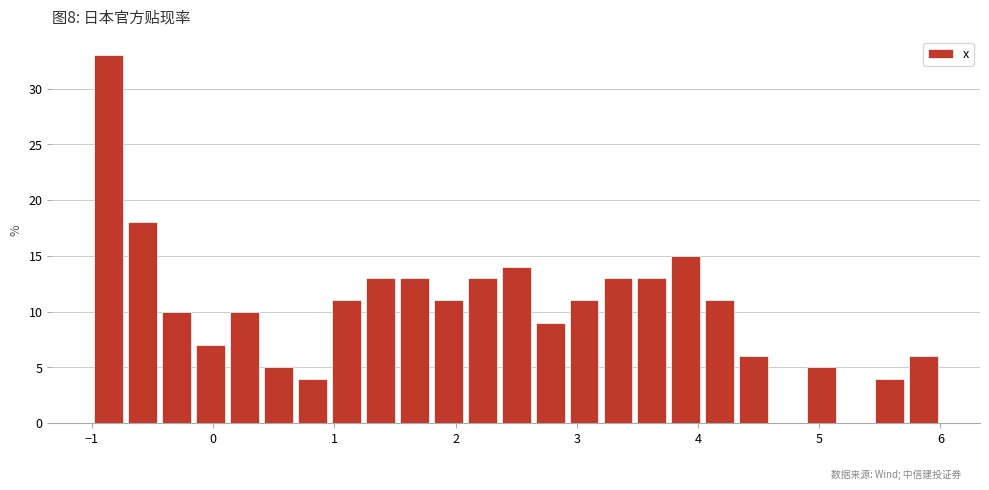

Read against the x-axis, roughly where is the centre of the tallest bar?

-0.9